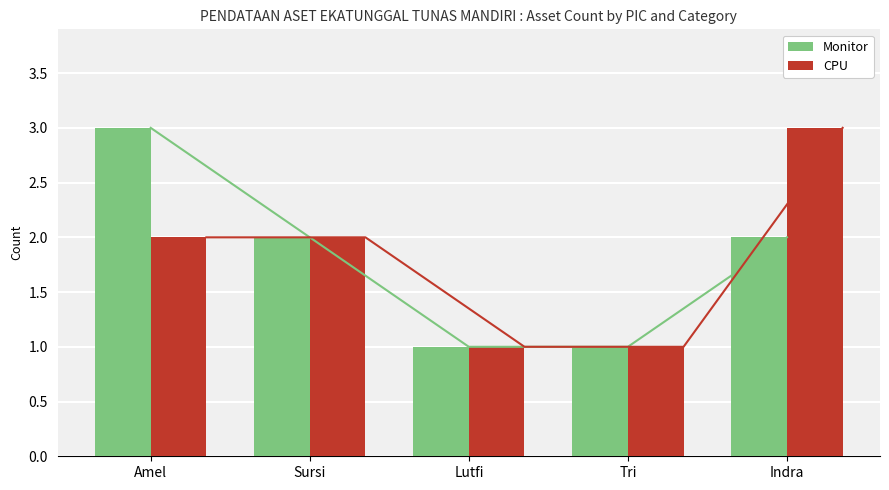

Which series changed the most between Tri and Indra?

CPU